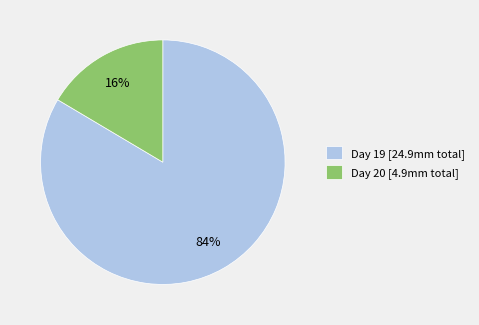

How many segments does this pie chart have?

2